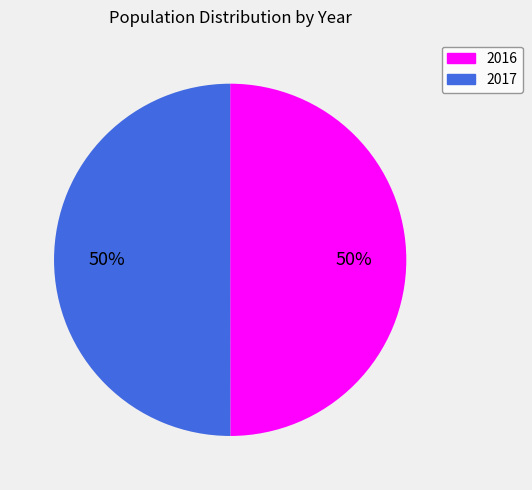

What is the ratio of the value at 2016 to the value at 2017?

1.0